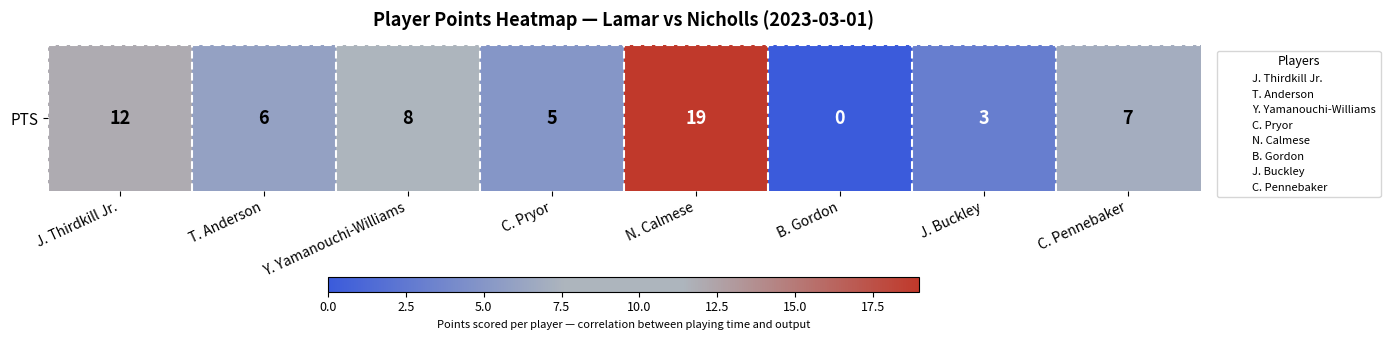

What is the difference between the second highest and second lowest values?

9